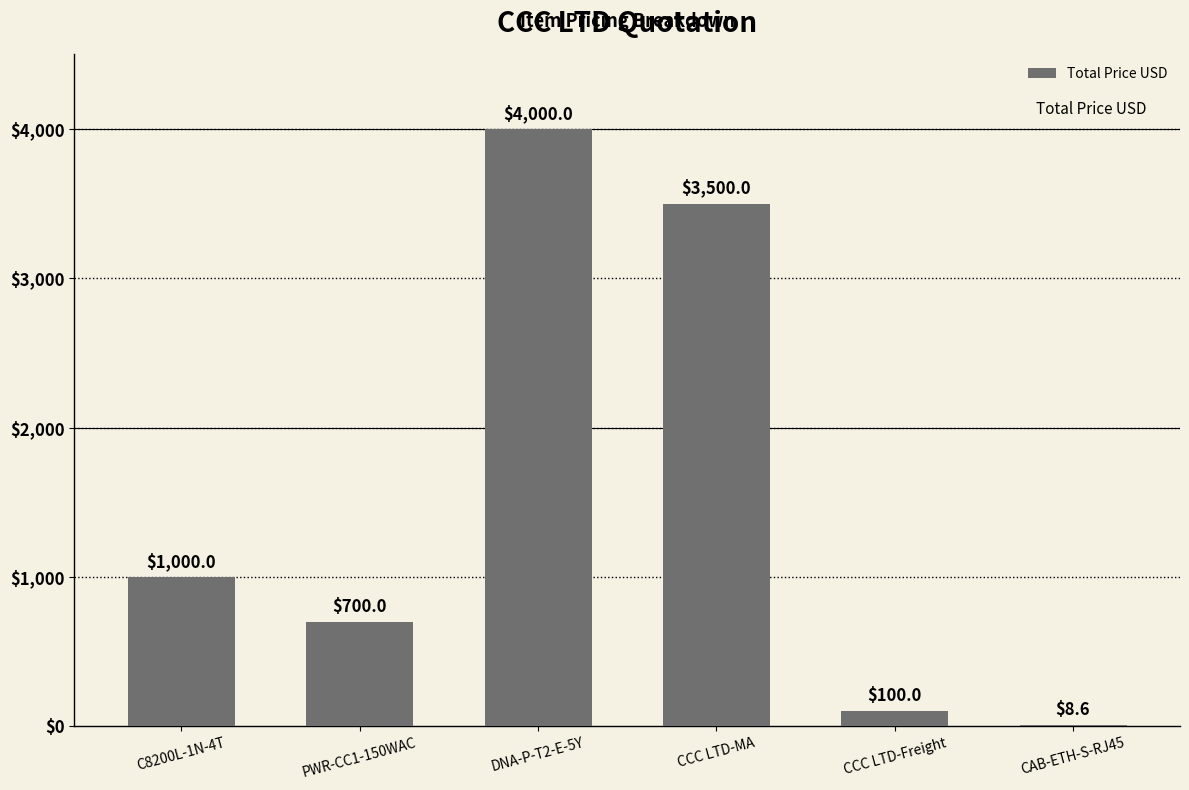

Which label corresponds to the largest value in the chart?

DNA-P-T2-E-5Y